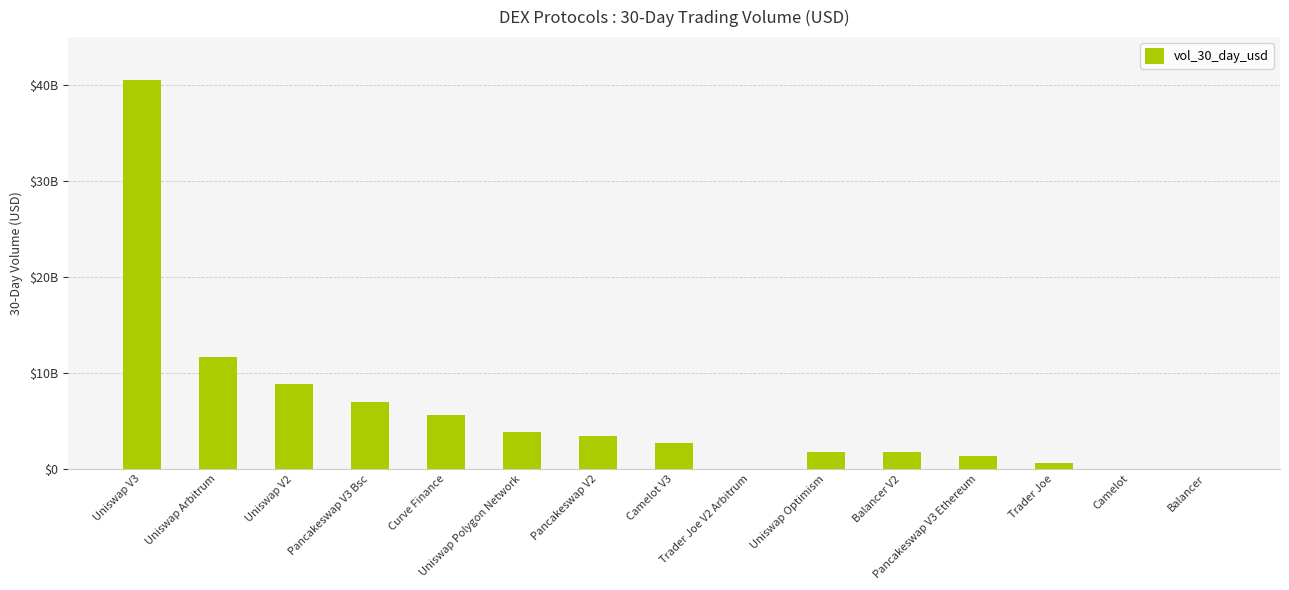

Is it true that the value at Pancakeswap V3 Ethereum is 1870285195?

False